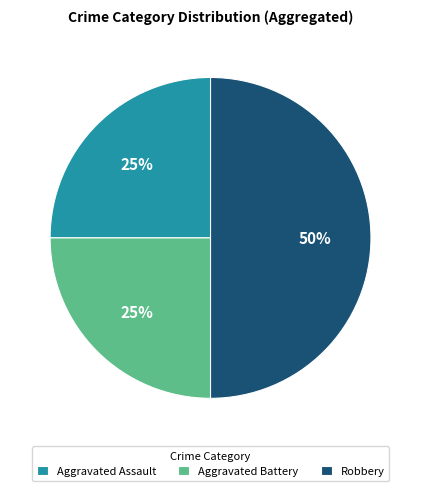

How many slices are in this pie chart?

3